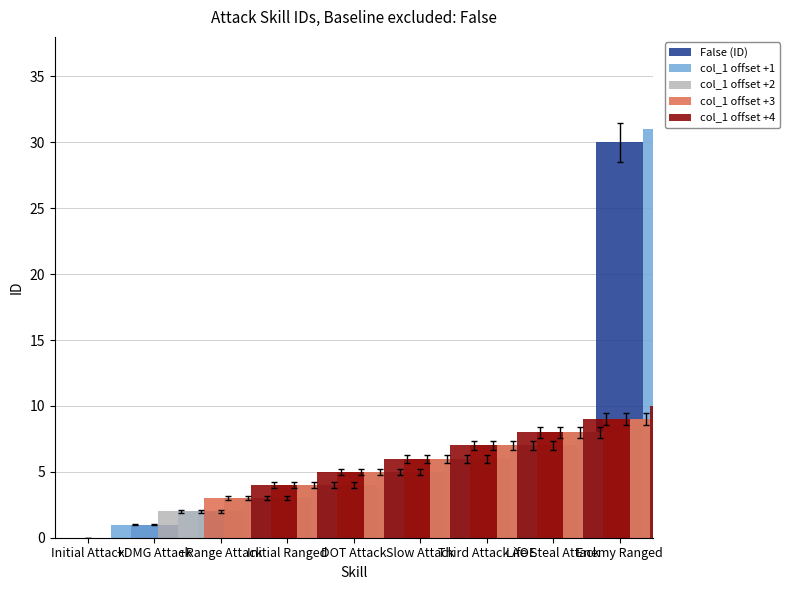

Which series has the largest range (max minus min)?

False (ID)